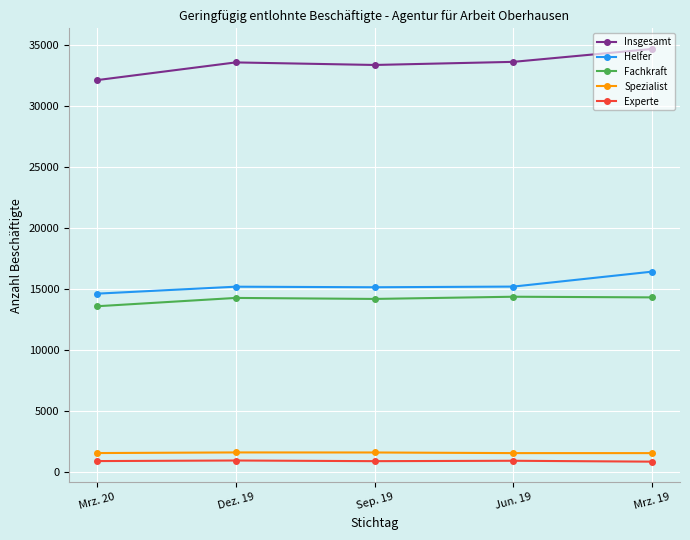

Which series changed the most between Sep. 19 and Mrz. 19?

Insgesamt